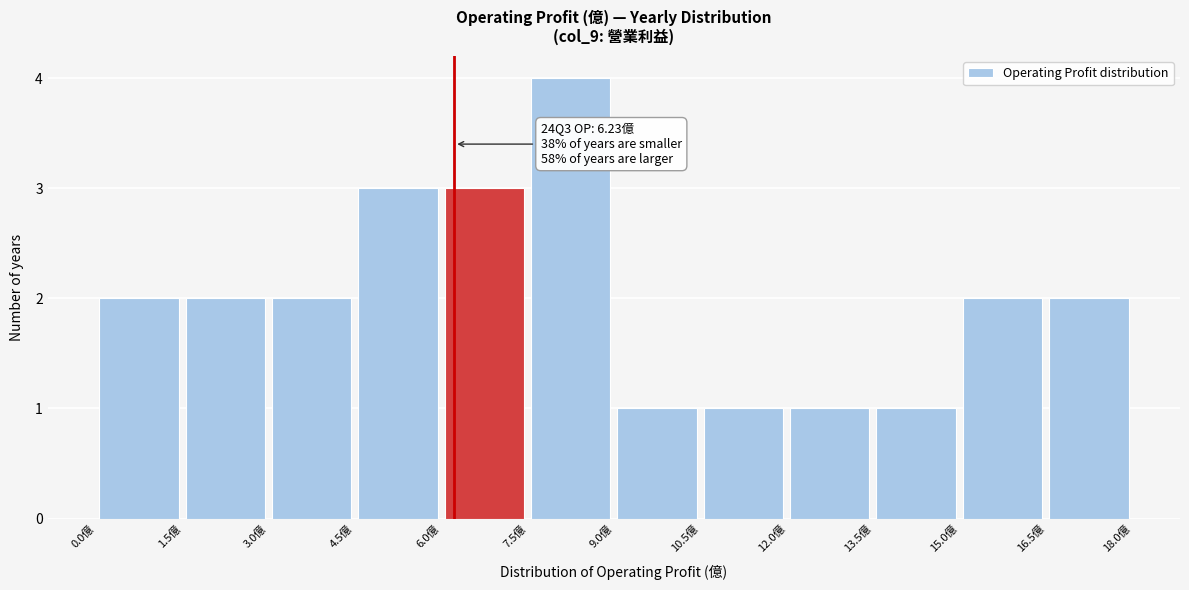

Over which range of the x-axis is the bar tallest?

7.5 to 9.0